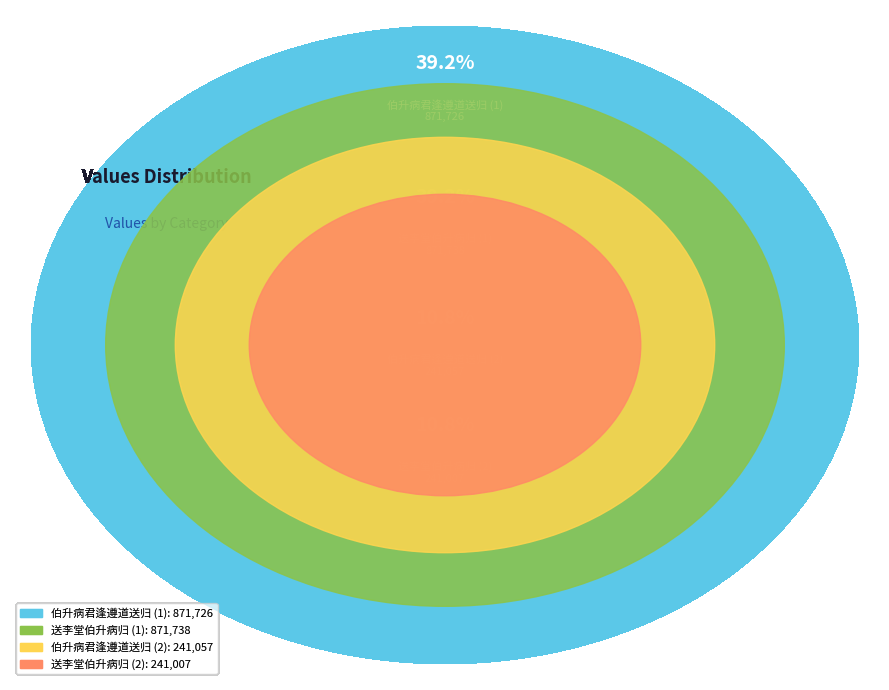

How many segments does this pie chart have?

4